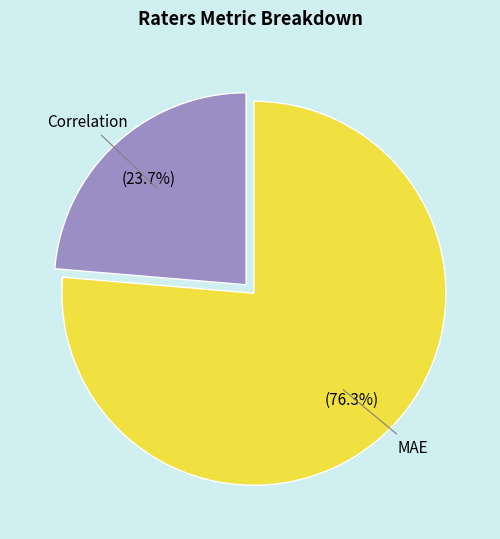

Is there a majority slice in this chart?

Yes